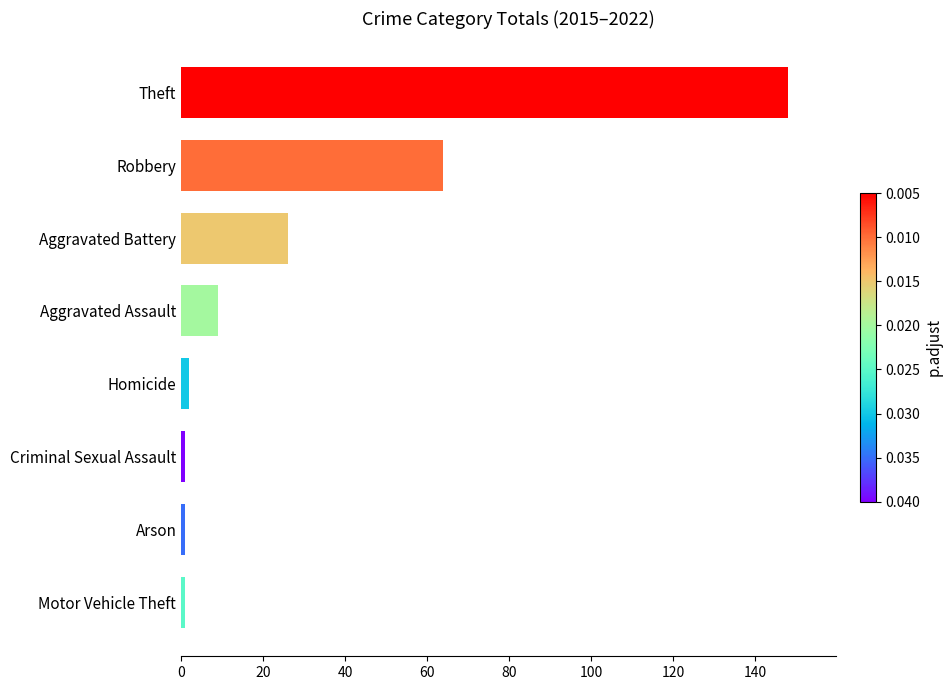

Does the chart contain any negative values?

No